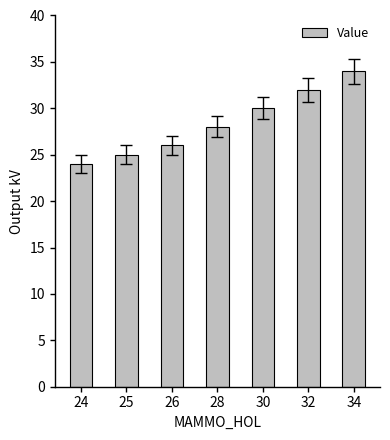

What is the value of the 5th bar from the left?

30